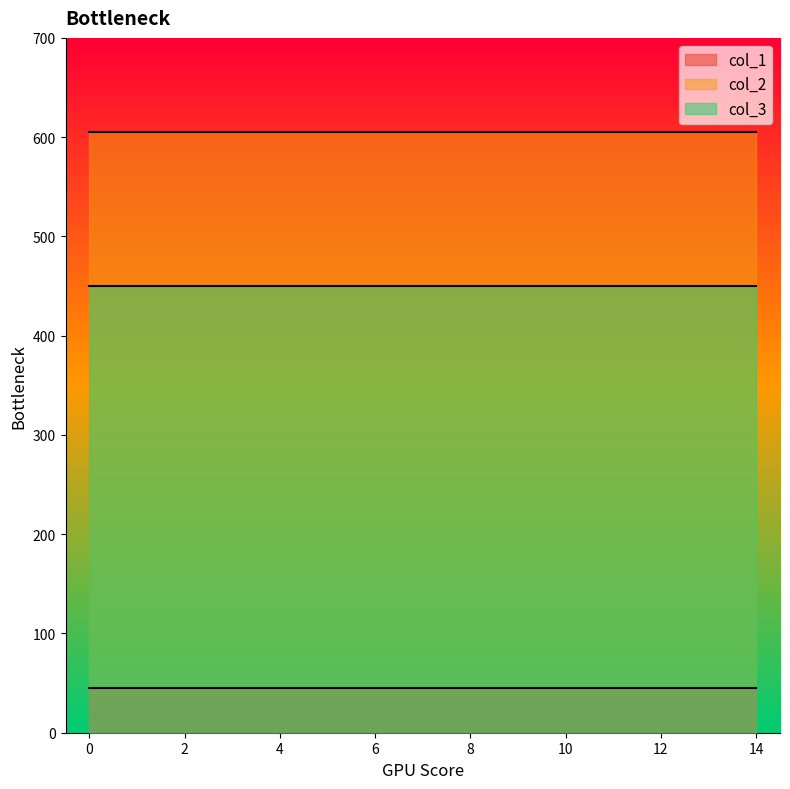

List the series in order of their overall mean, lowest first.

col_1, col_3, col_2